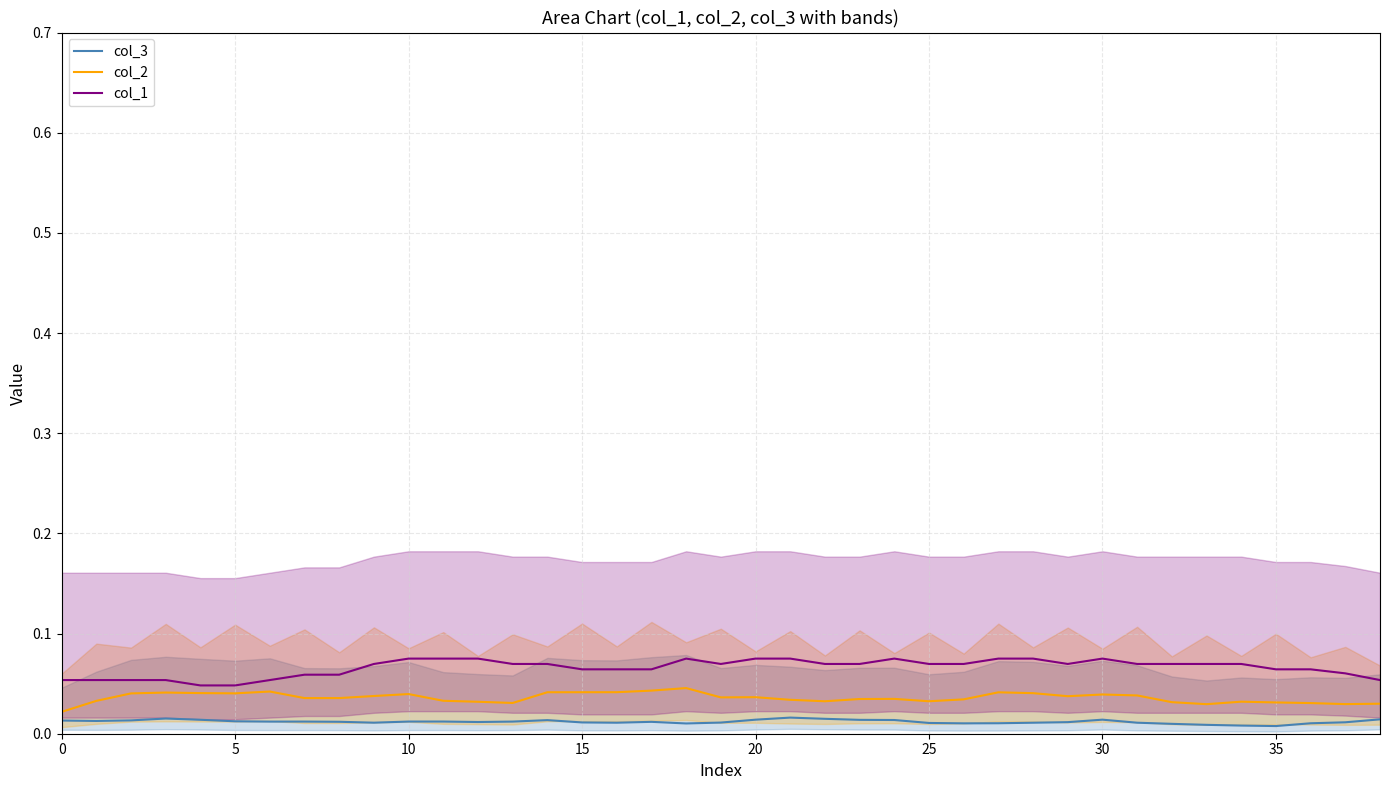

Does the chart display data point markers on the line(s)?

No